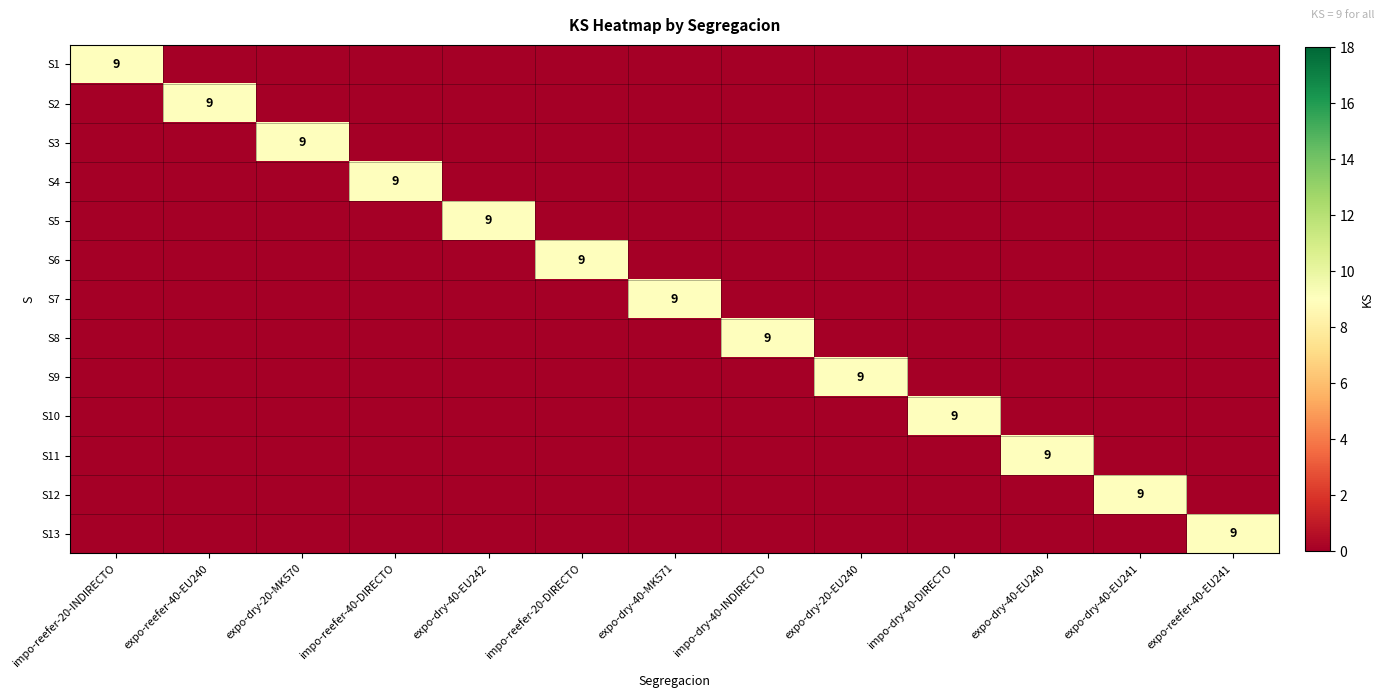

Is it true that S7 equals 9 at expo-dry-40-MK571?

True